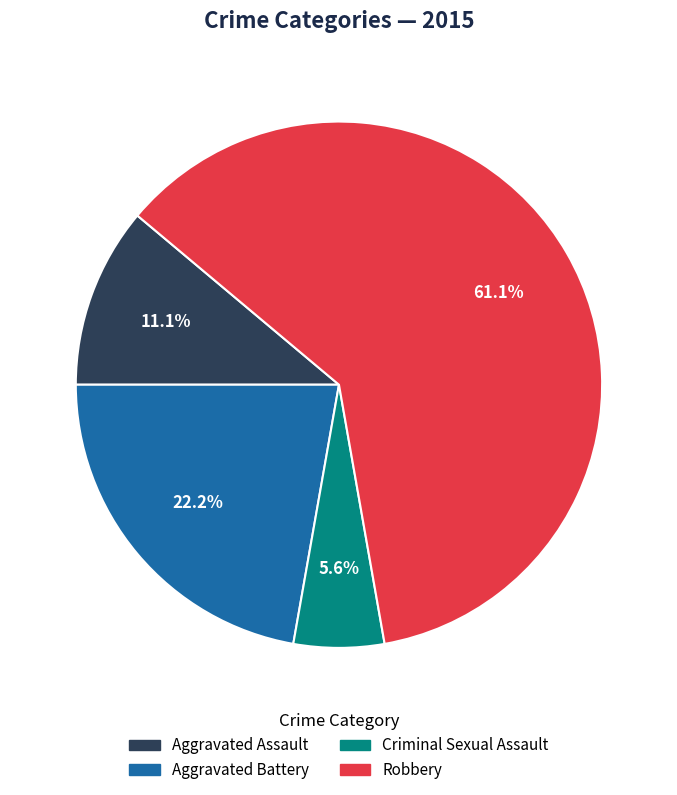

Which slice is the largest?

Robbery